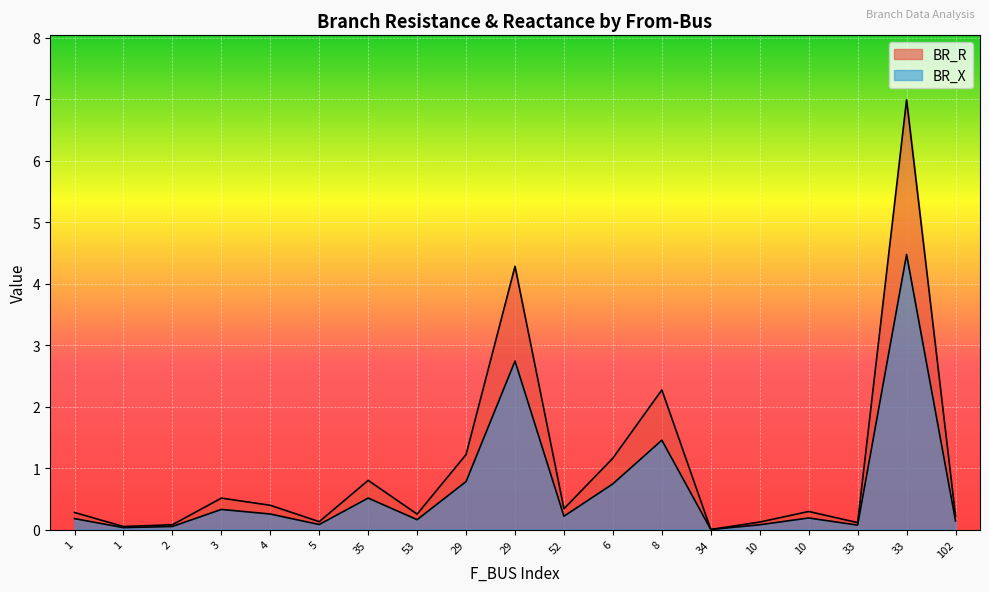

True or false: BR_X and BR_R cross at least once.

False